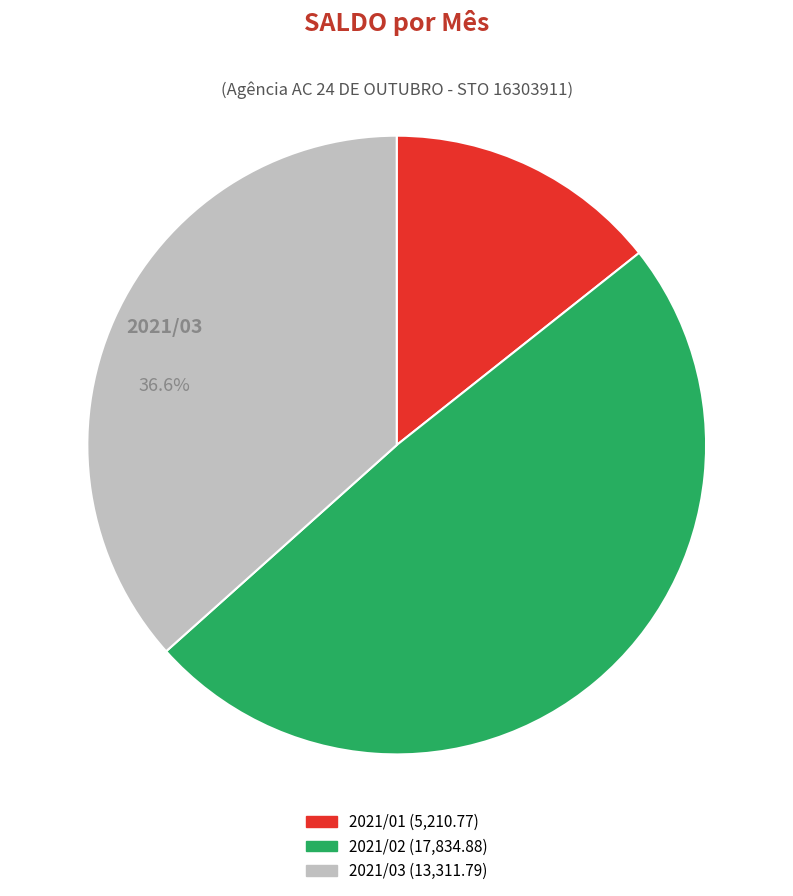

Is 2021/02 the majority of the pie?

No